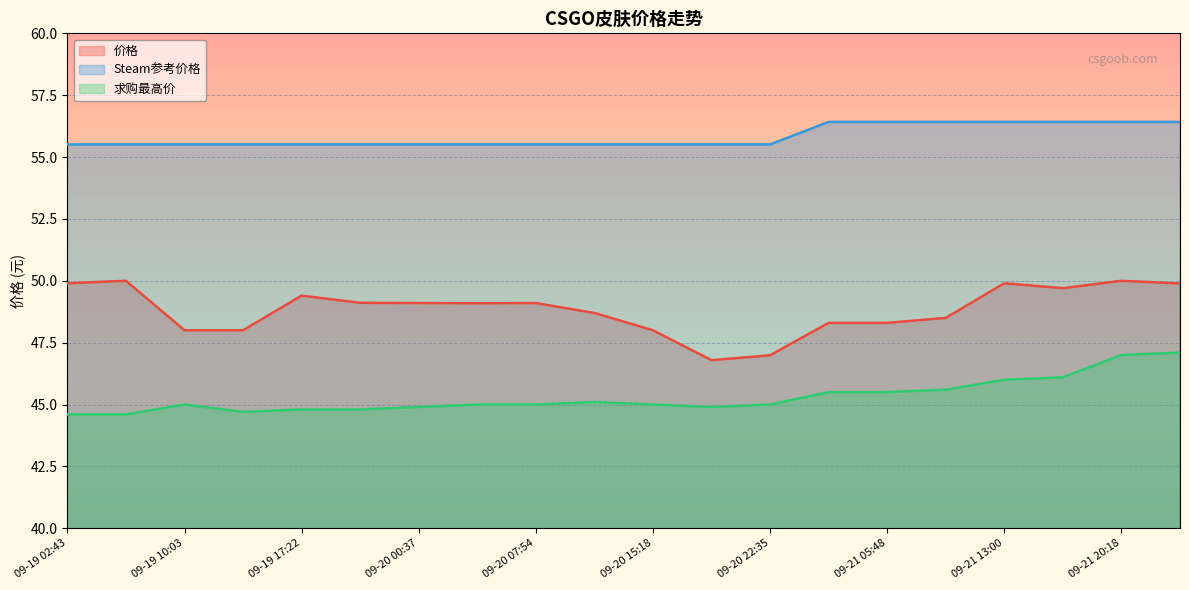

True or false: 价格 has a value of 49.1 at 09-20 07:54.

True